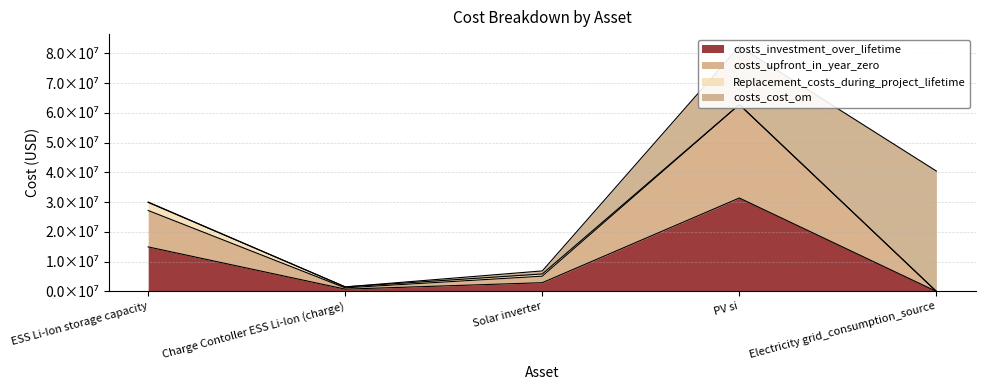

True or false: costs_investment_over_lifetime has more than 1 points higher than both neighbors.

False